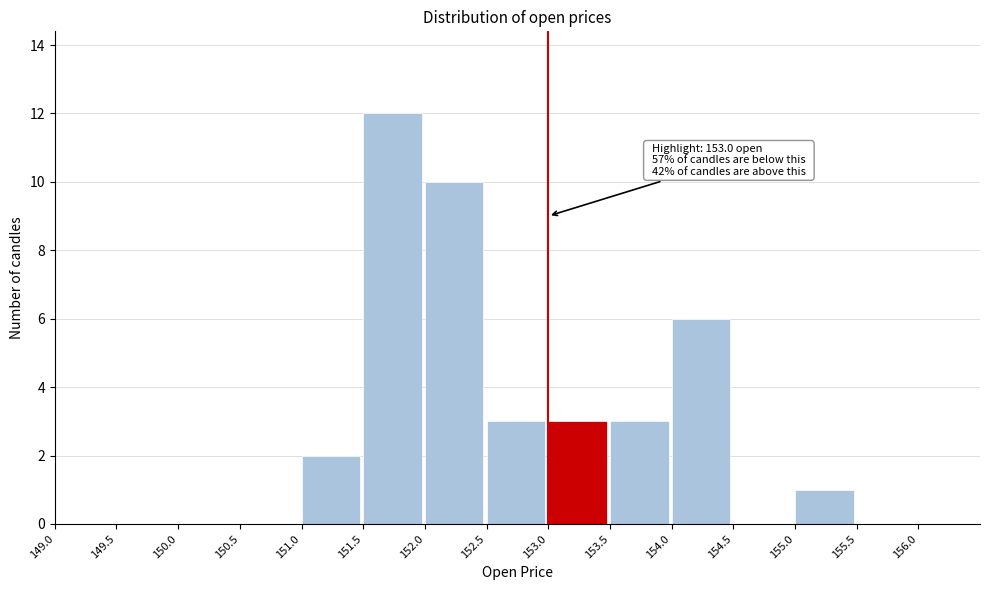

Over which range of the x-axis is the bar tallest?

151.5 to 152.0